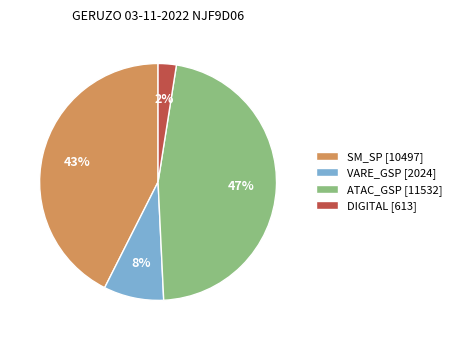

Do VARE_GSP [2024] and ATAC_GSP [11532] together represent more than half of the pie?

Yes